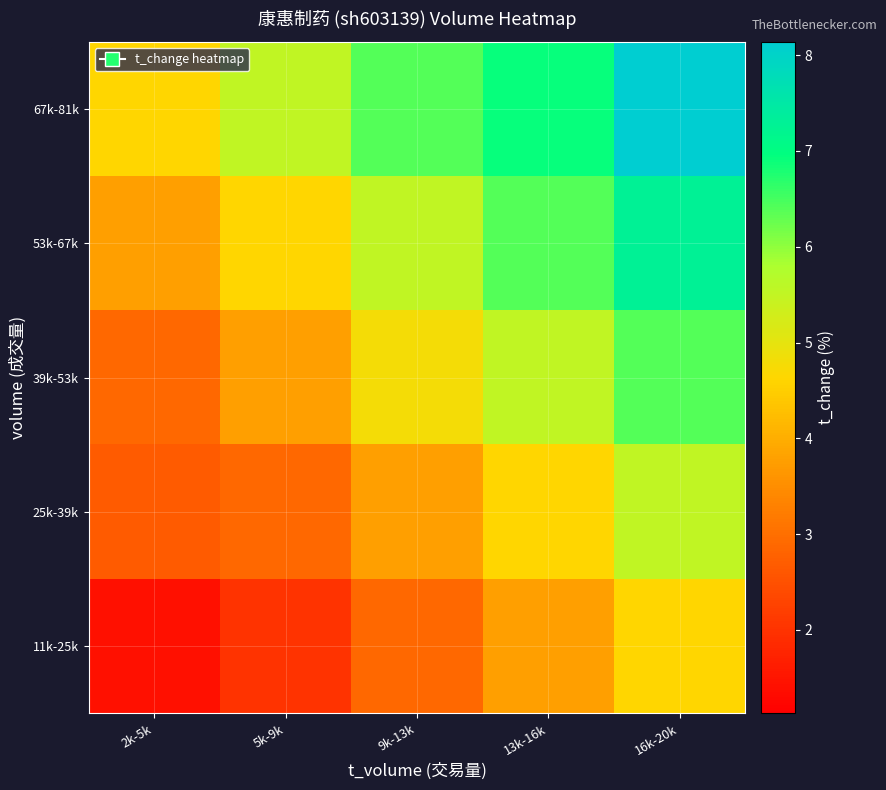

Count the number of data series in this chart.

5